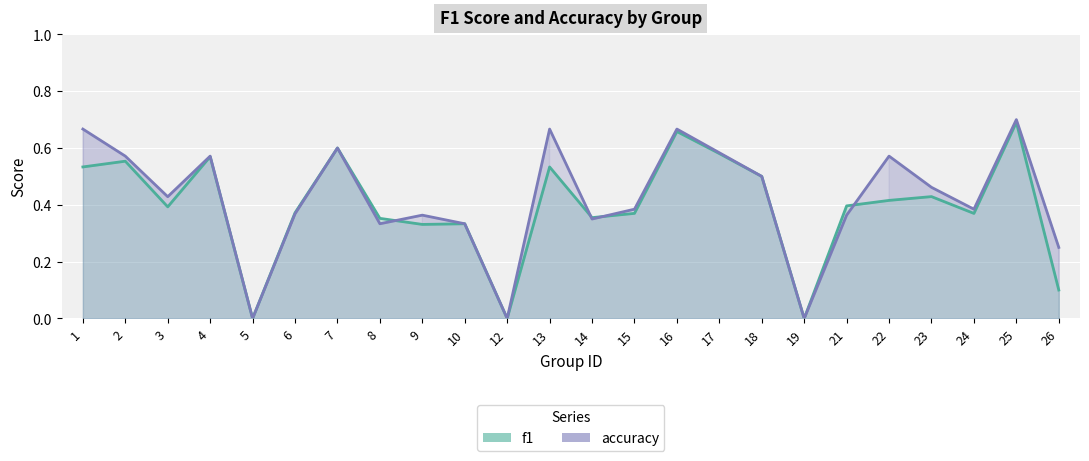

The accuracy series shows 0.6 at 2. True or false?

True